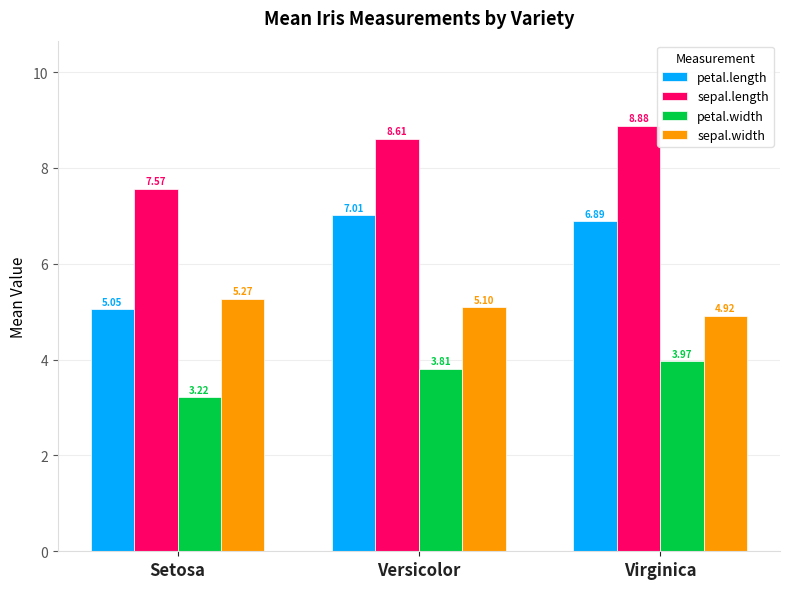

How many values in the petal.length series are below 6?

1